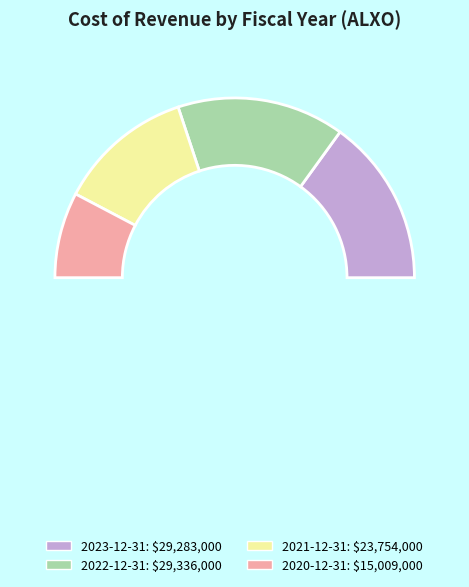

The 2021-12-31 slice represents 24% of the pie. True or false?

True